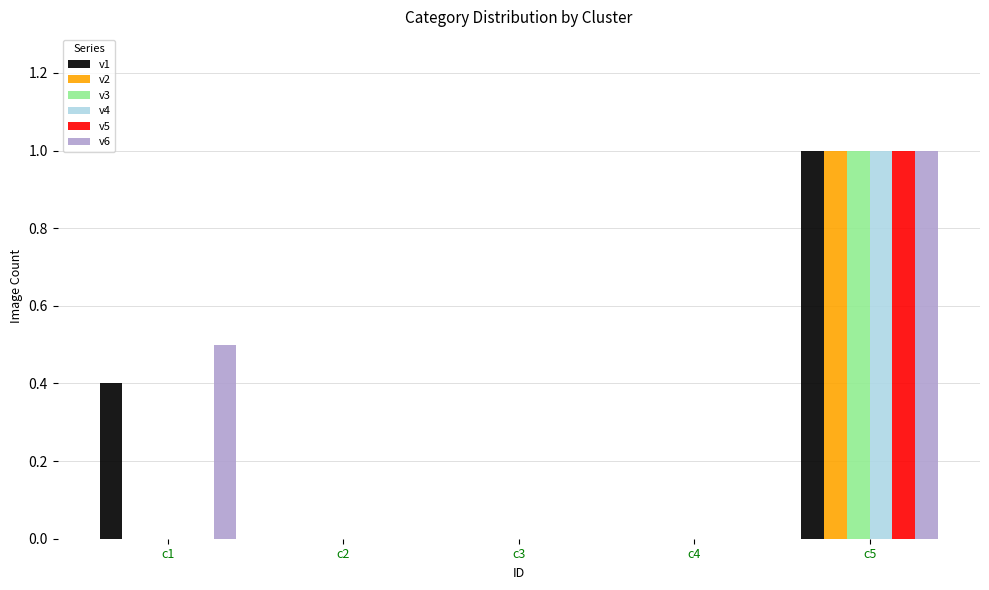

Which series has the largest total across all categories?

v6